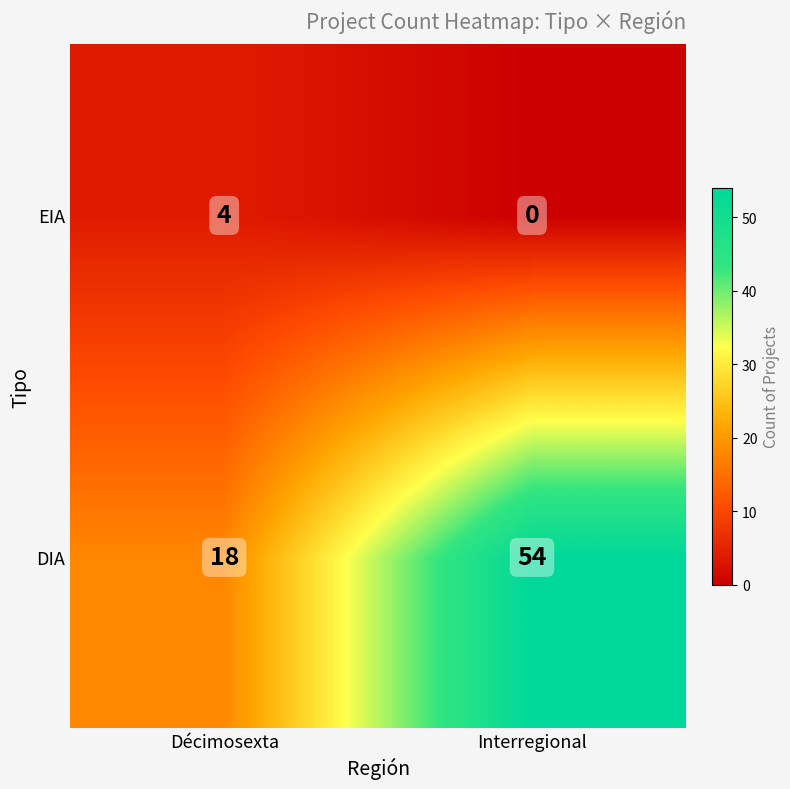

What is the approximate value of EIA at Décimosexta?

4